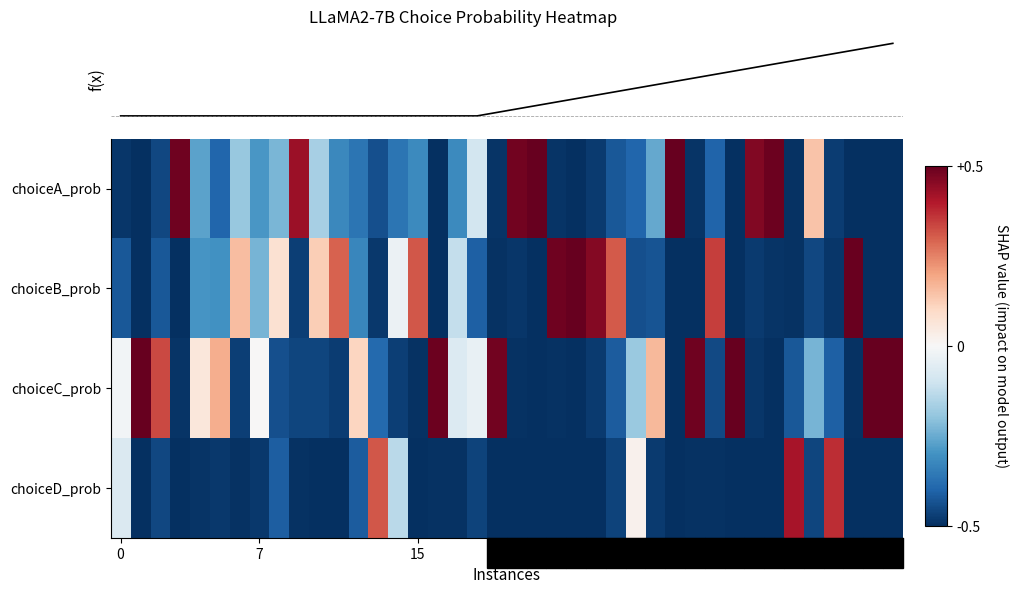

Which category has the lowest value across all series?

23